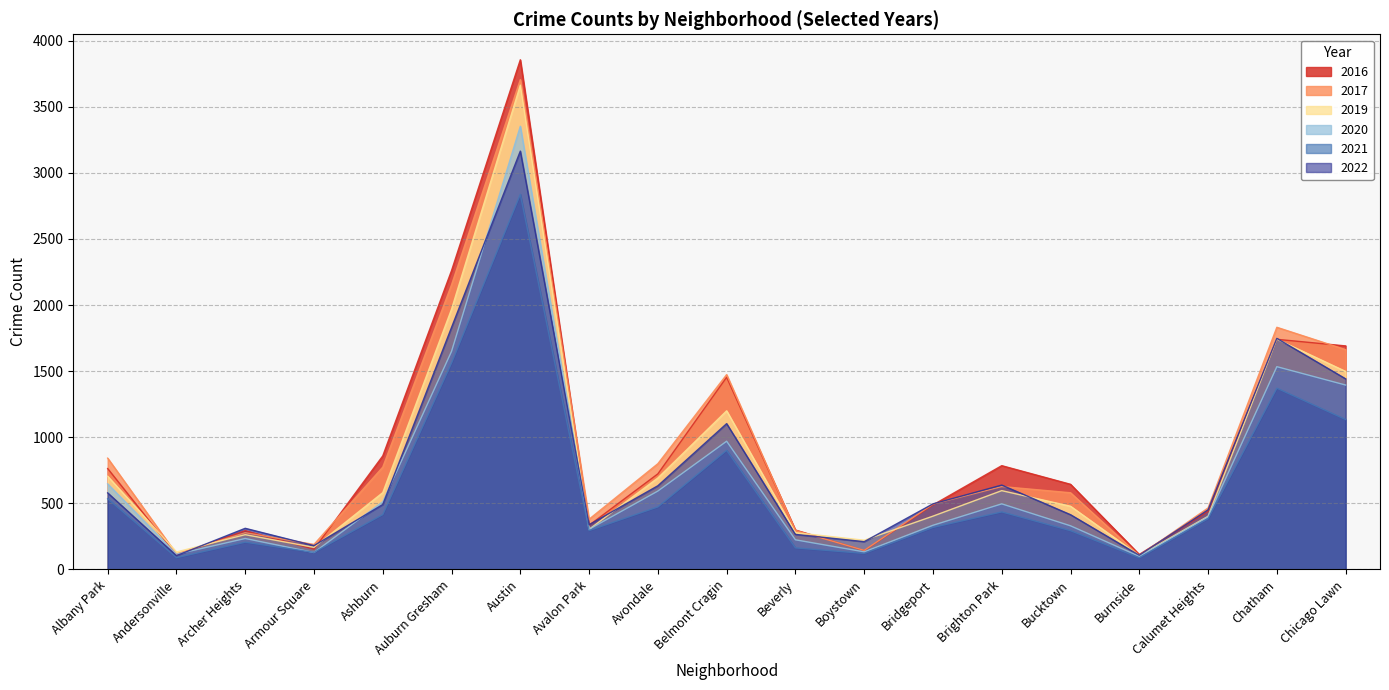

What is the label of the 12th point from the left?

Boystown